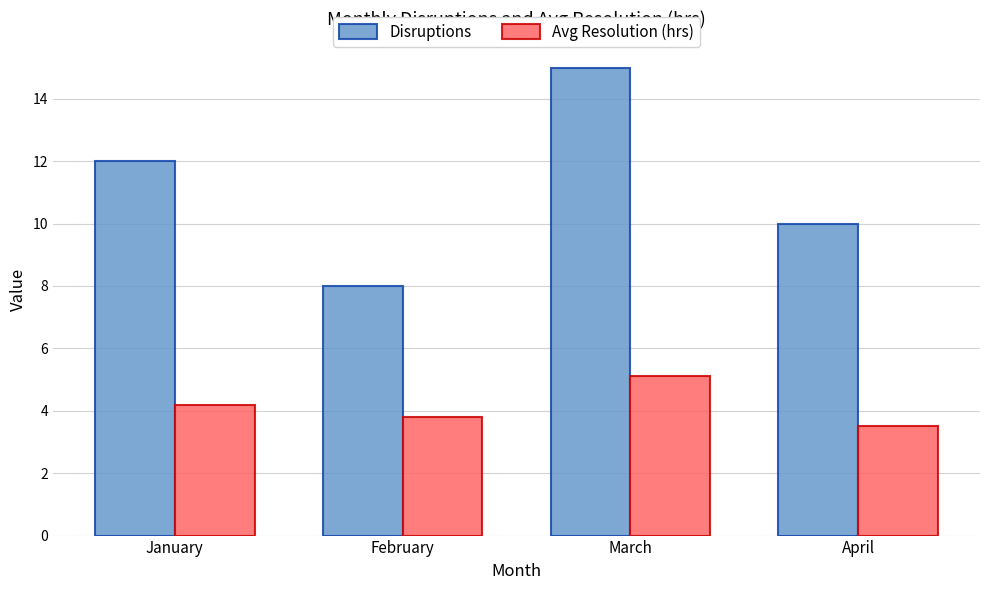

How many groups of bars are there?

4